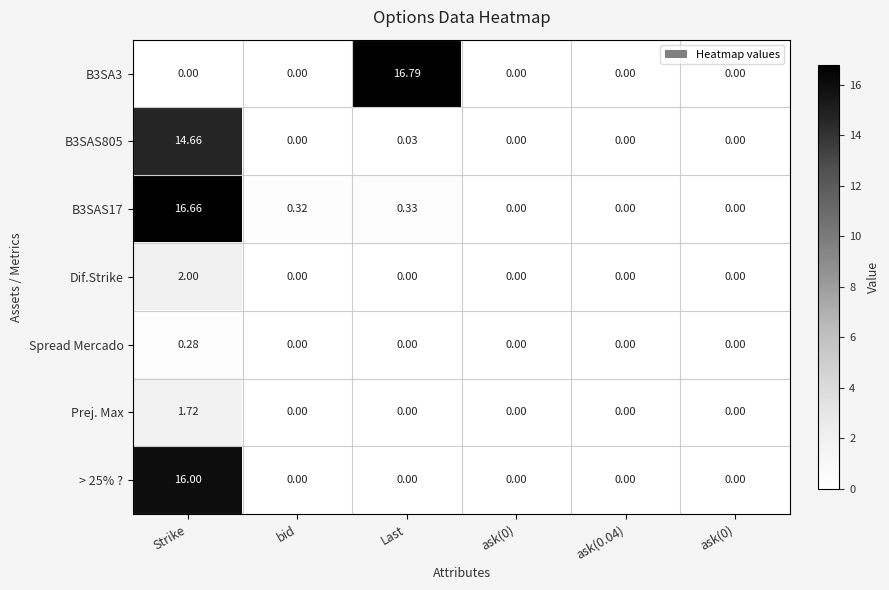

Which has a higher value, ask(0) or ask(0)?

ask(0)